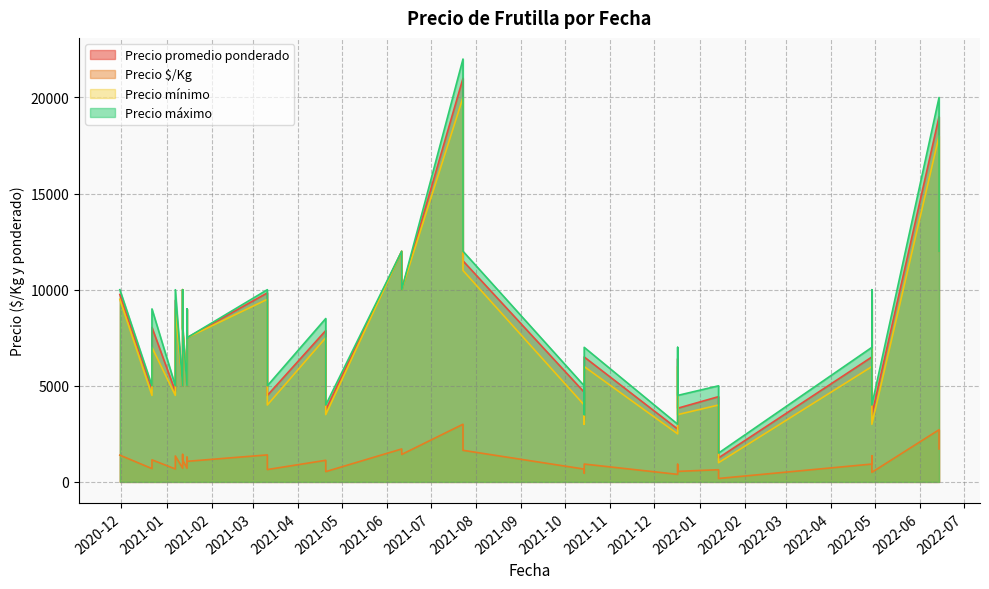

In Precio promedio ponderado, how many points are higher than both neighbors (excluding endpoints)?

9